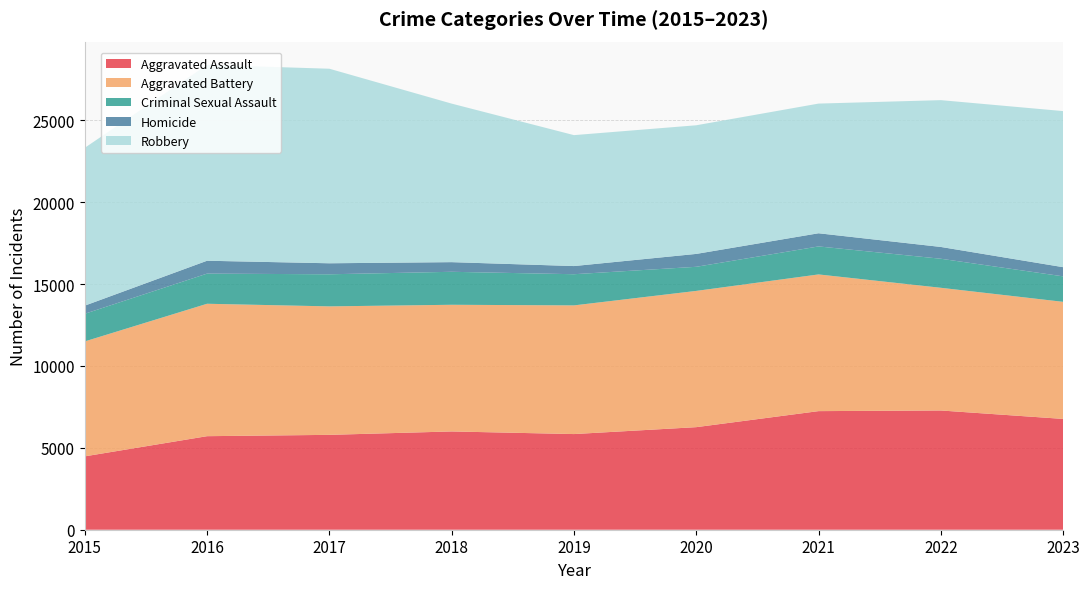

Reading left to right, transcribe all the data shown in this chart.

Aggravated Assault: 4480	5712	5793	6001	5841	6263	7242	7281	6766
Aggravated Battery: 7019	8086	7845	7735	7857	8320	8347	7492	7149
Criminal Sexual Assault: 1688	1841	1960	2014	1904	1472	1710	1774	1557
Homicide: 496	786	672	589	498	787	804	720	560
Robbery: 9638	11960	11880	9681	7995	7855	7918	8965	9531